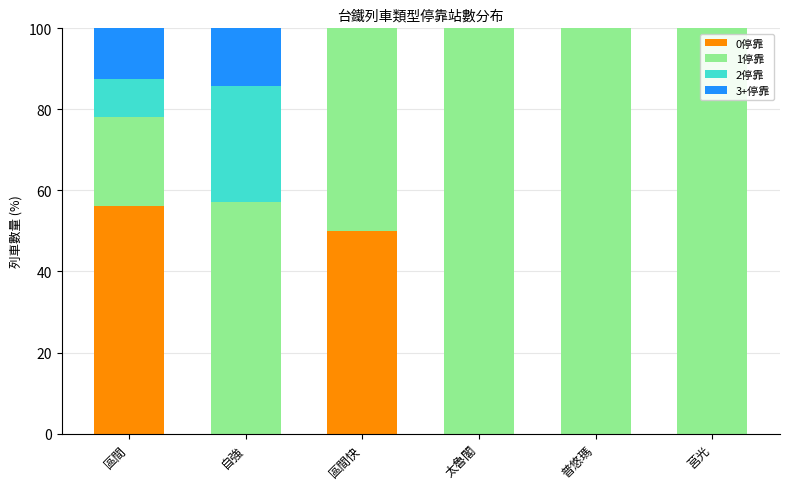

What is the total value across all series at 普悠瑪?

100.0